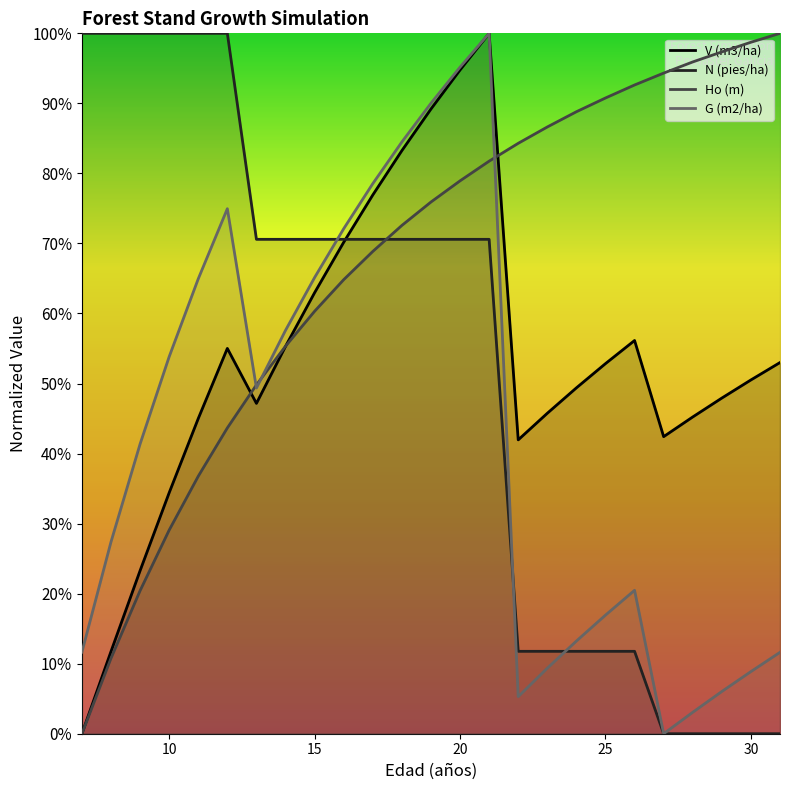

How many lines are shown in the chart?

4